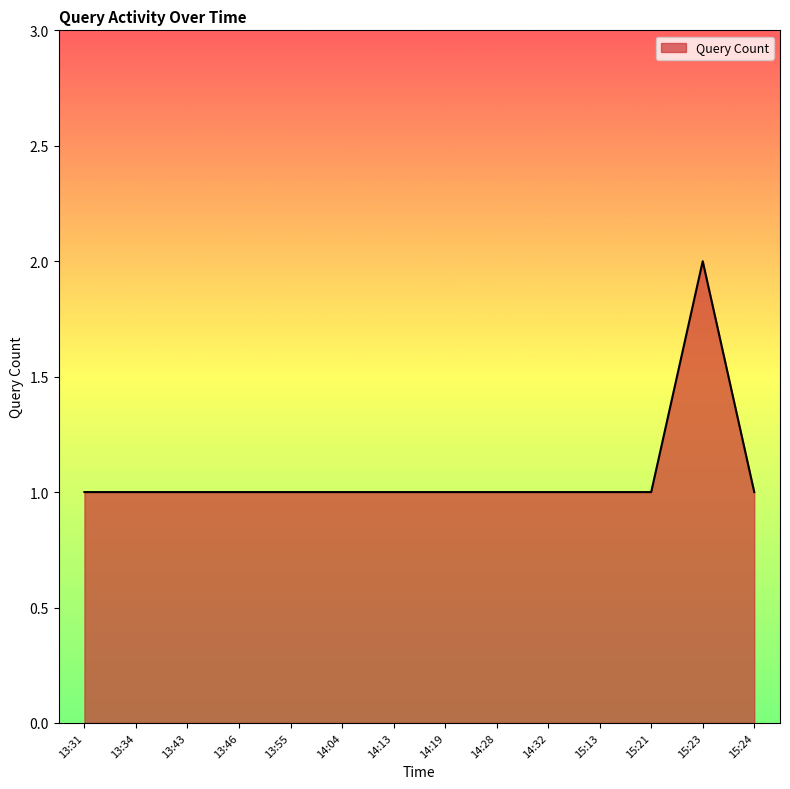

What is the ratio of the value at 15:23 to the value at 15:13?

2.0